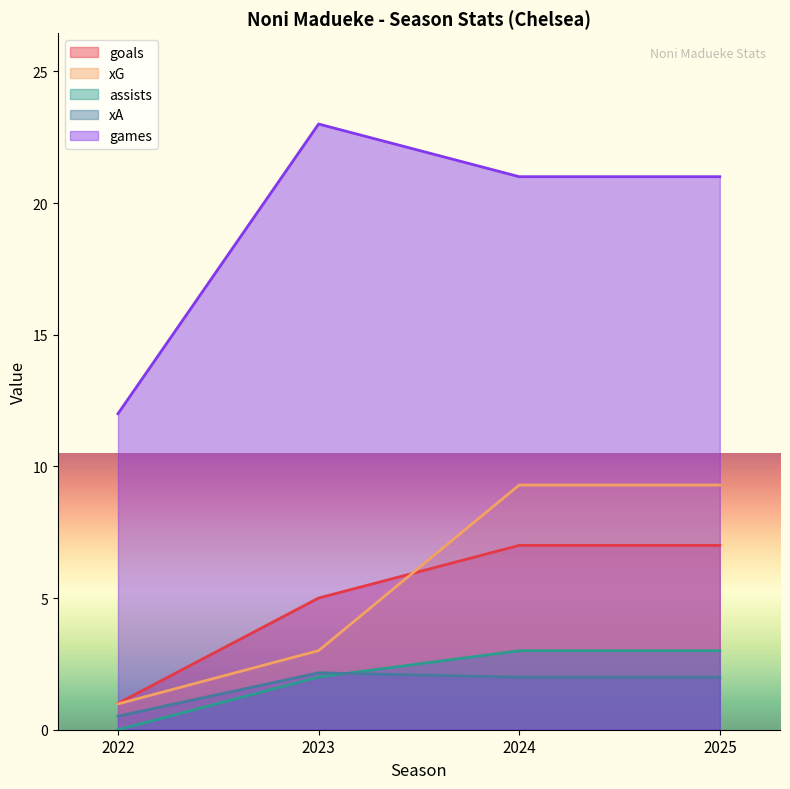

Rank the series at 2023 from lowest to highest value.

assists, xA, xG, goals, games